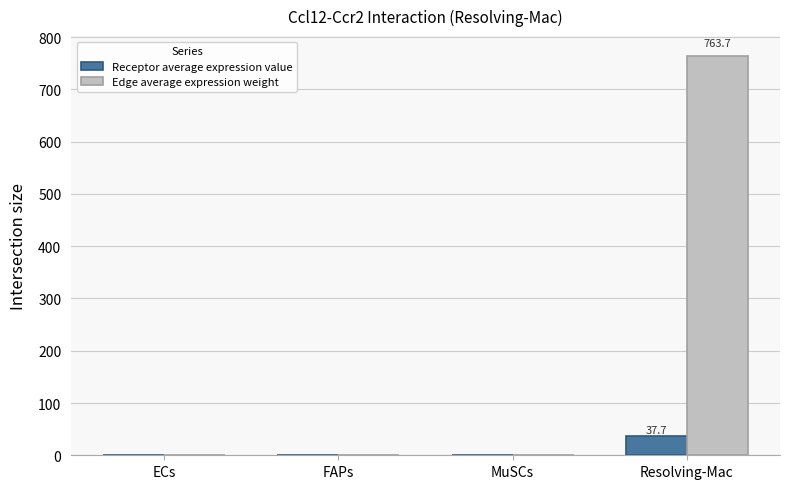

At which category is the sum across all series the highest?

Resolving-Mac